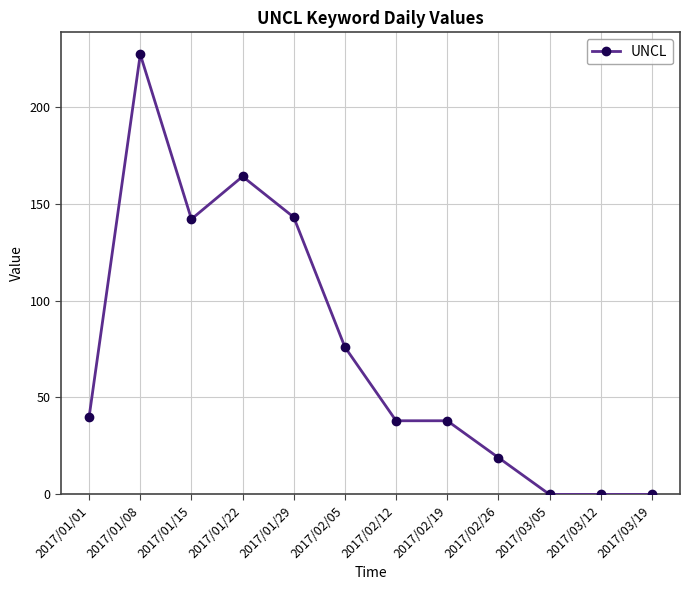

How many lines are shown in the chart?

1